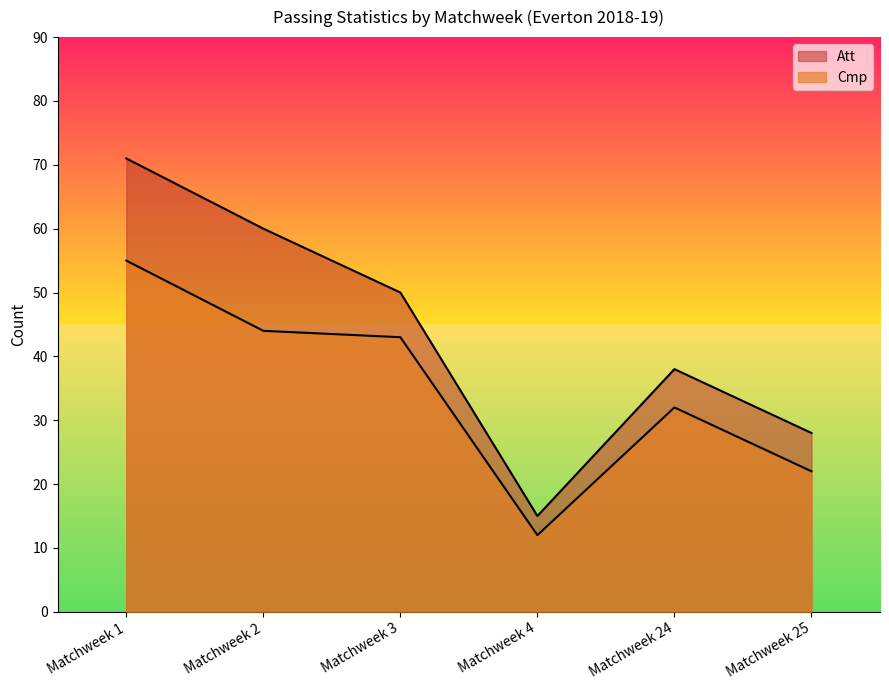

What is the total value across all series at Matchweek 1?

126